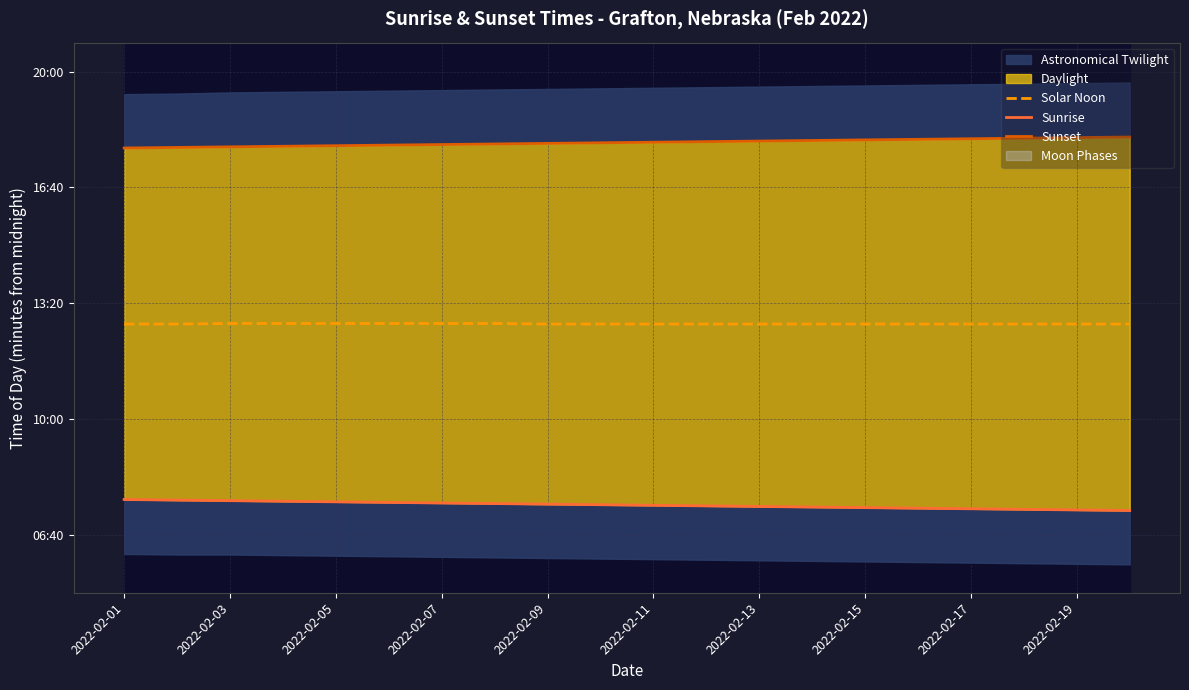

True or false: Sunset and Solar Noon cross at least once.

False